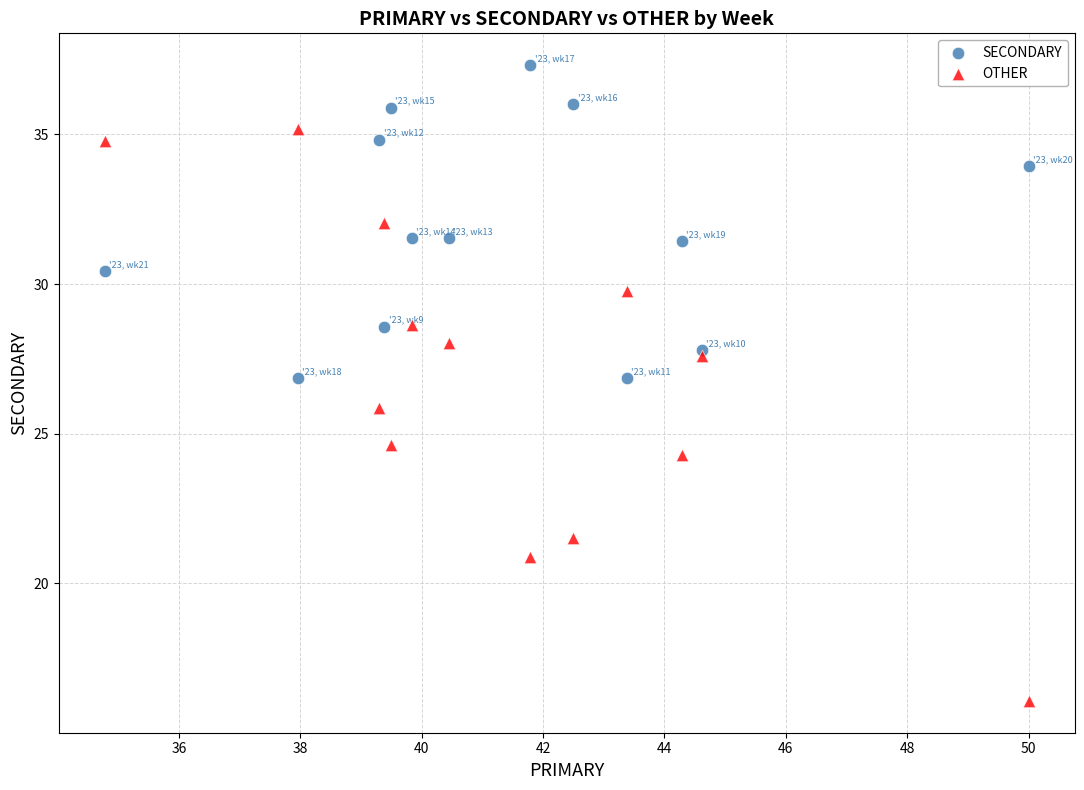

Which series contains the lowest Y value?

OTHER